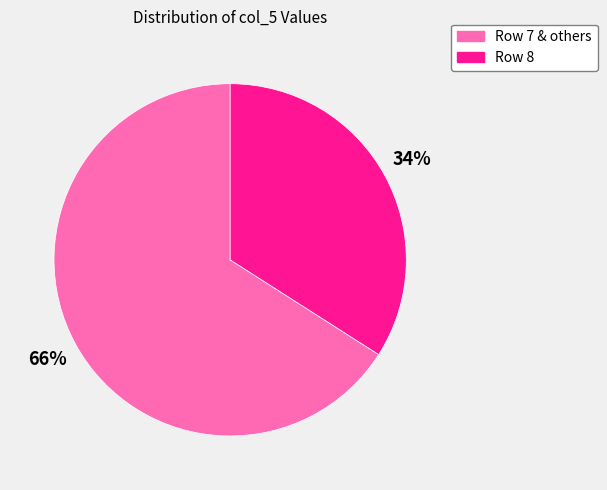

Which slice represents more than half of the pie?

Row 7 & others